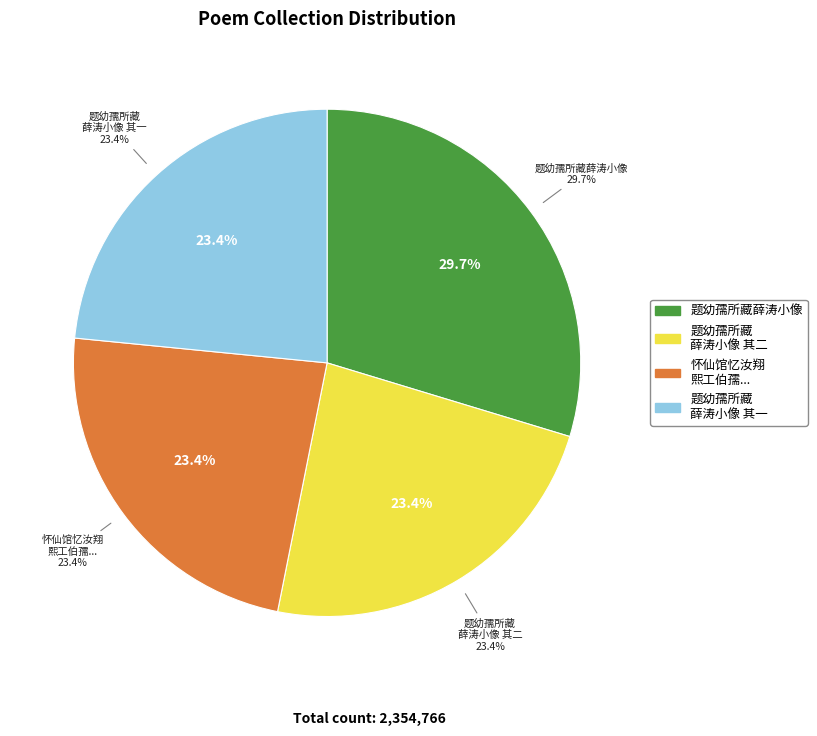

To the nearest percent, what portion does 怀仙馆忆汝翔熙工伯孺因觅伯孺所画烟雨图不得 represent?

23%